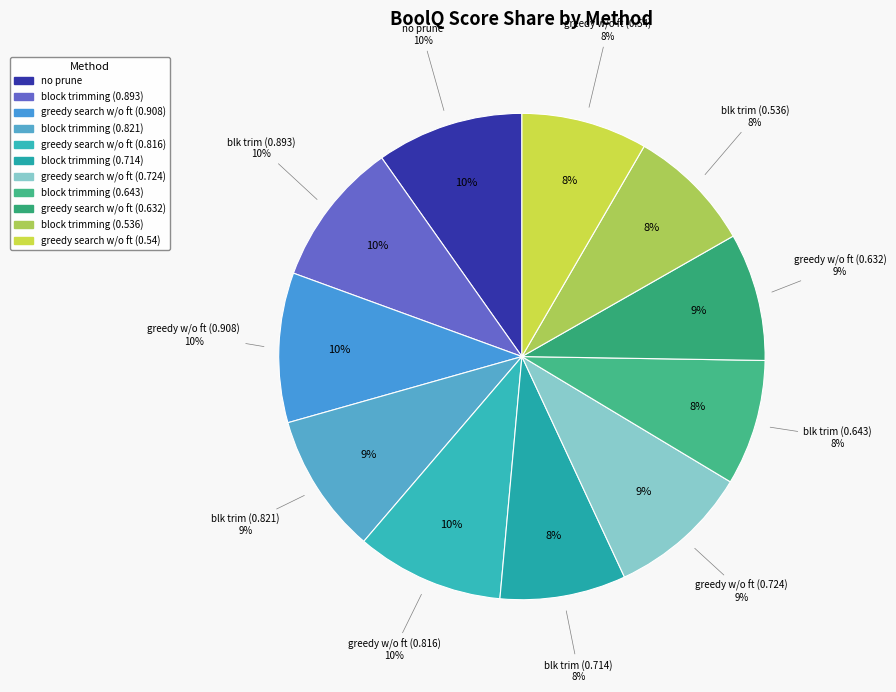

What is the smallest slice in the pie chart?

block trimming (0.643)